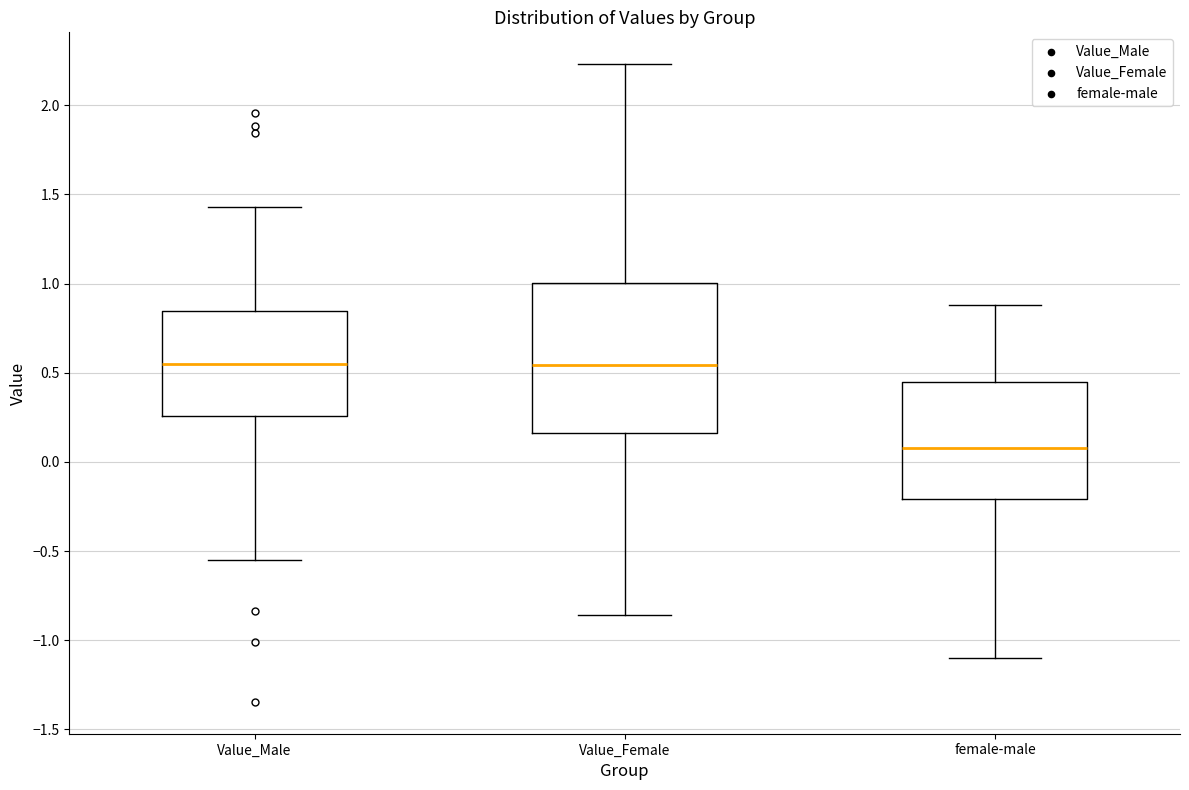

Reading left to right, transcribe this box plot: for each box, give where its median line is, the range the box spans, and where its two whiskers end, as read against the y-axis. The values are not printed on the chart, so give them approximately, as read against the axis.

Value_Male: median 0.55, box 0.25 to 0.85, whiskers -0.55 to 1.45
Value_Female: median 0.55, box 0.15 to 1.00, whiskers -0.85 to 2.25
female-male: median 0.10, box -0.20 to 0.45, whiskers -1.10 to 0.90